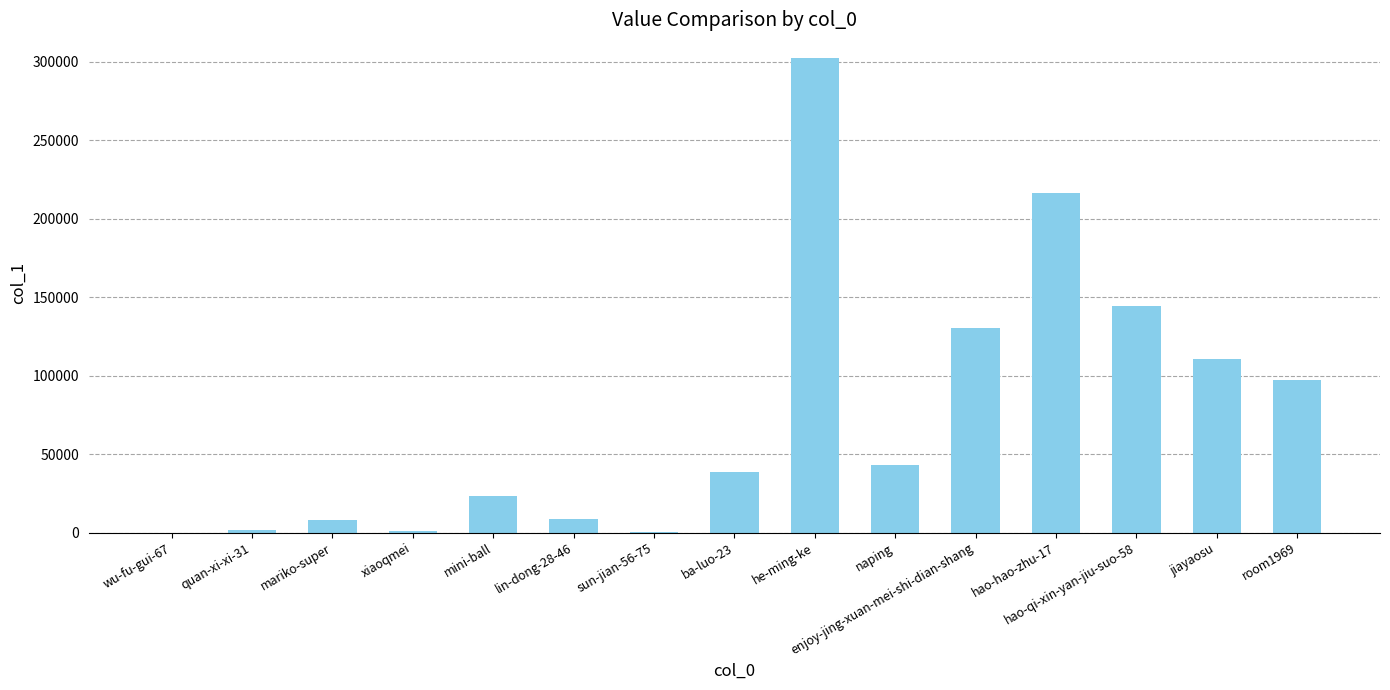

Between enjoy-jing-xuan-mei-shi-dian-shang and jiayaosu, which is larger?

enjoy-jing-xuan-mei-shi-dian-shang